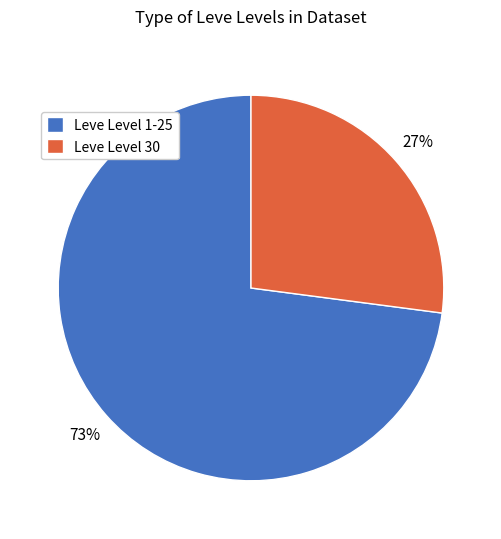

Between Leve Level 30 and Leve Level 1-25, which is larger?

Leve Level 1-25